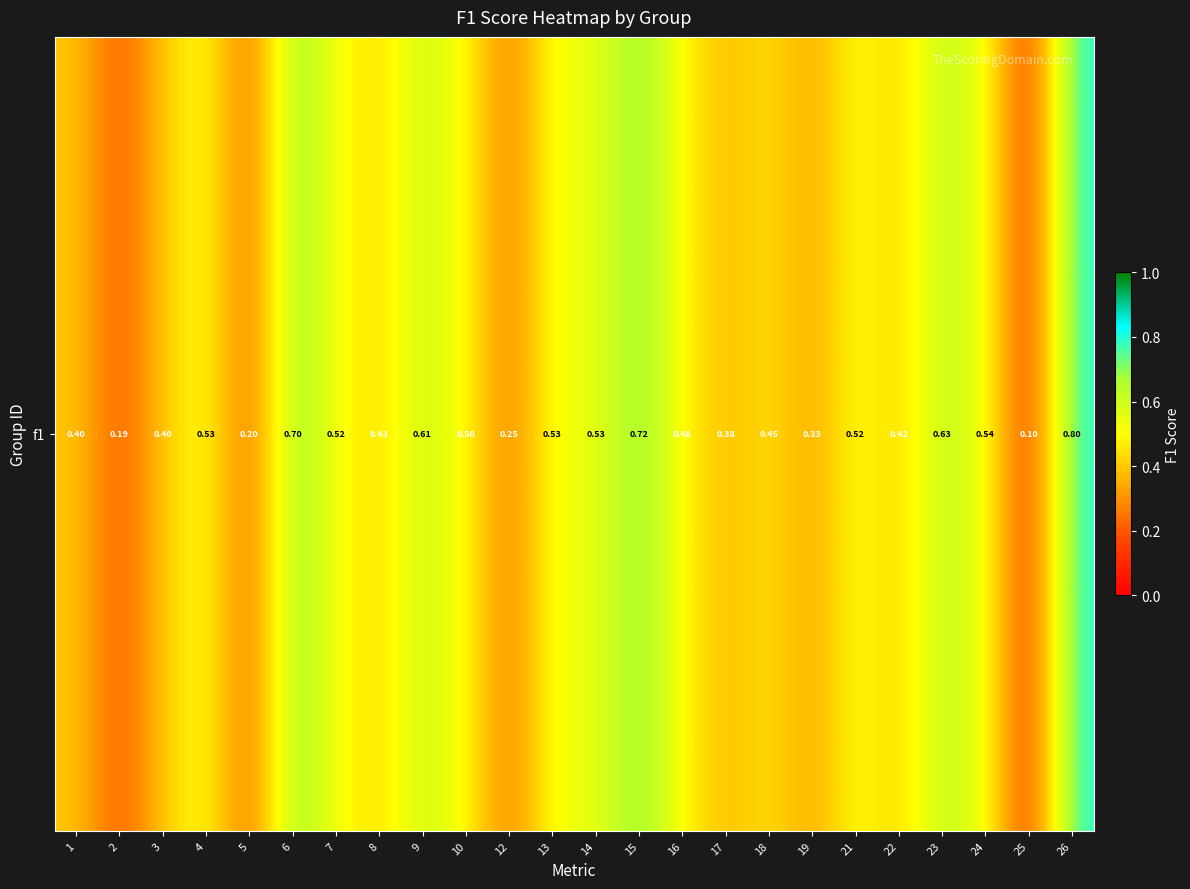

List the labels in order of value, smallest first.

25, 2, 5, 12, 19, 17, 3, 1, 22, 8, 18, 16, 10, 21, 7, 4, 13, 14, 24, 9, 23, 6, 15, 26